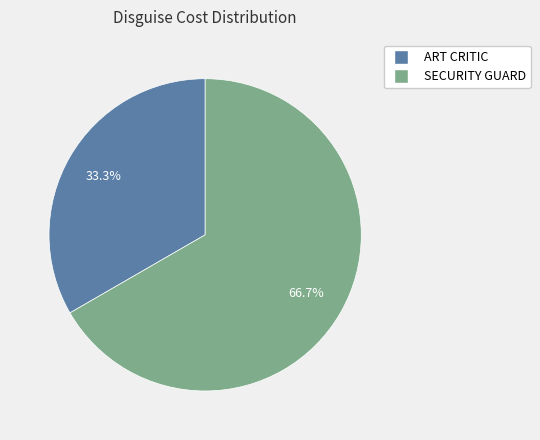

Approximately how many times larger is the value at ART CRITIC compared to SECURITY GUARD?

0.5